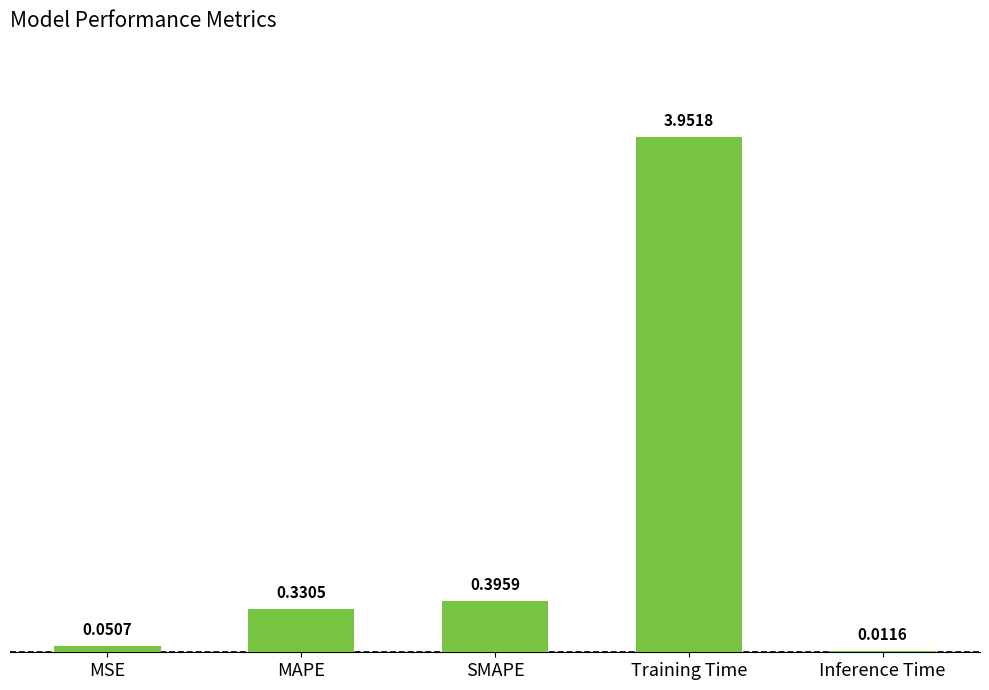

Between SMAPE and MAPE, which is larger?

SMAPE